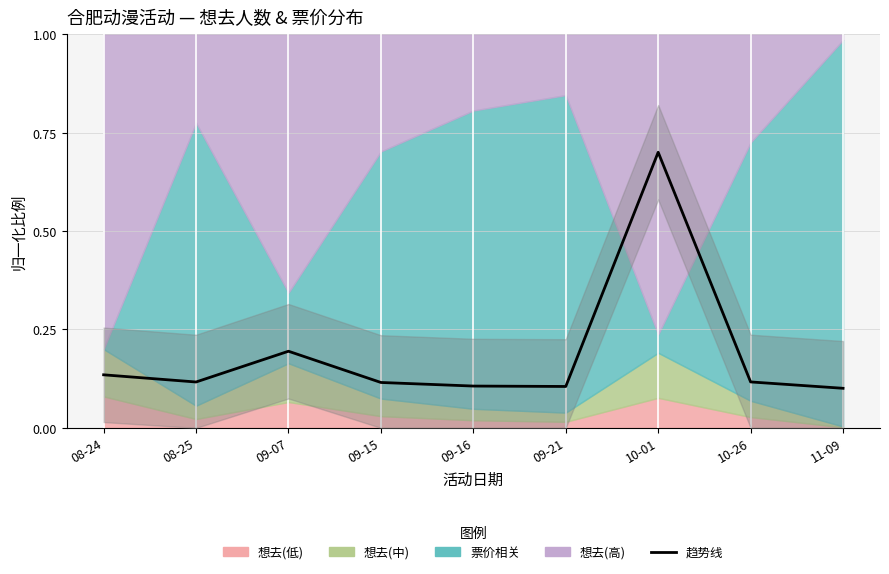

Reading left to right, list all the values displayed in this chart.

08-24=0.1	08-25=0.1	09-07=0.2	09-15=0.1	09-16=0.1	09-21=0.1	10-01=0.7	10-26=0.1	11-09=0.1